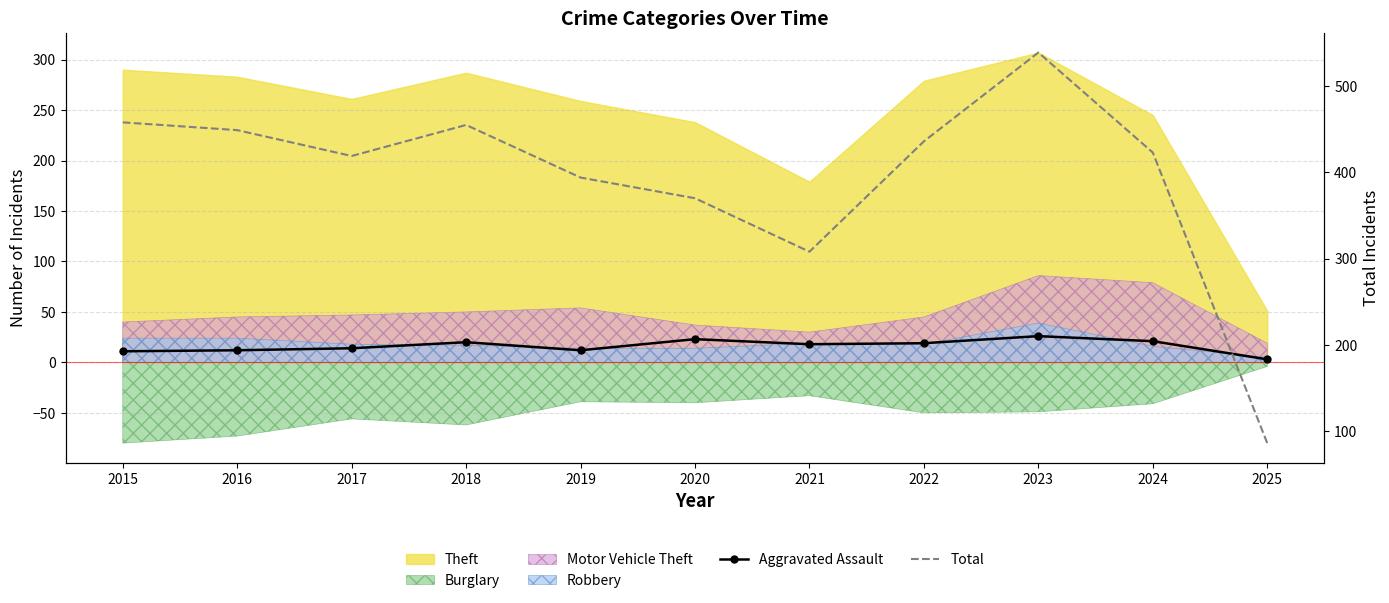

At which label is Aggravated Assault closest to 14?

2017